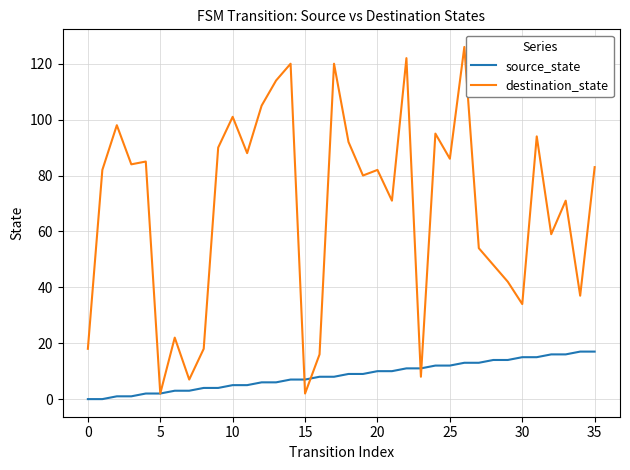

What is the maximum value for destination_state?

126